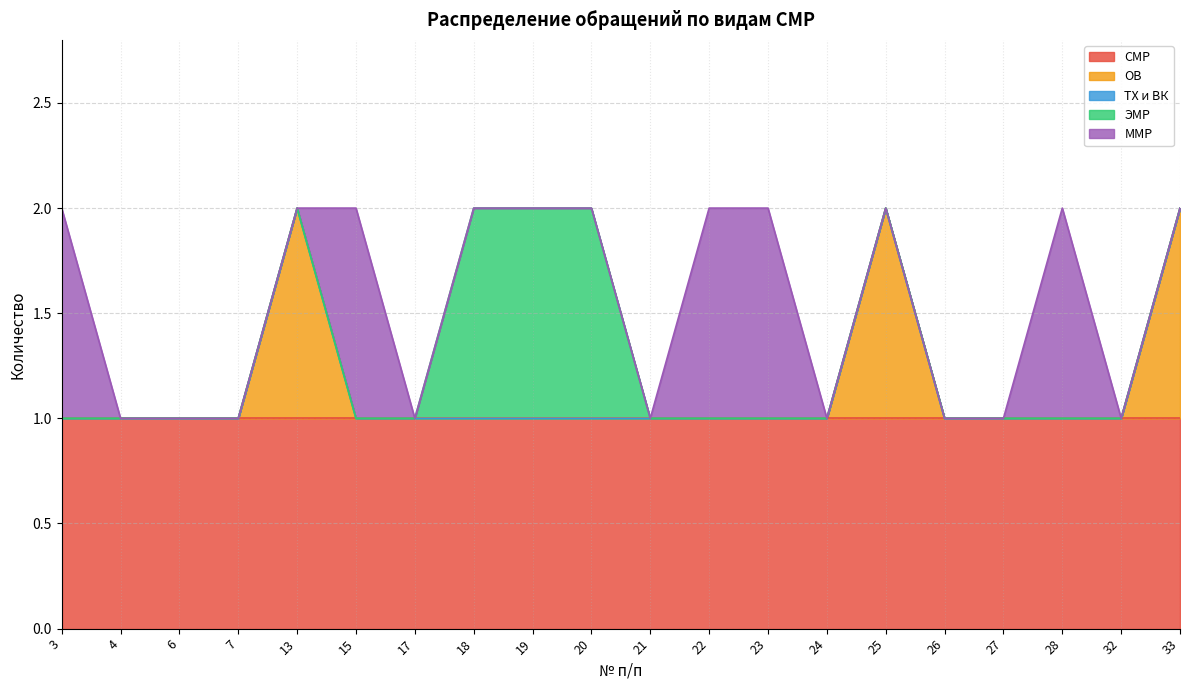

Reading right to left, what are all the values shown in this chart?

СМР: 1	1	1	1	1	1	1	1	1	1	1	1	1	1	1	1	1	1	1	1
ОВ: 1	0	0	0	0	1	0	0	0	0	0	0	0	0	0	1	0	0	0	0
ТХ и ВК: 0	0	0	0	0	0	0	0	0	0	0	0	0	0	0	0	0	0	0	0
ЭМР: 0	0	0	0	0	0	0	0	0	0	1	1	1	0	0	0	0	0	0	0
ММР: 0	0	1	0	0	0	0	1	1	0	0	0	0	0	1	0	0	0	0	1